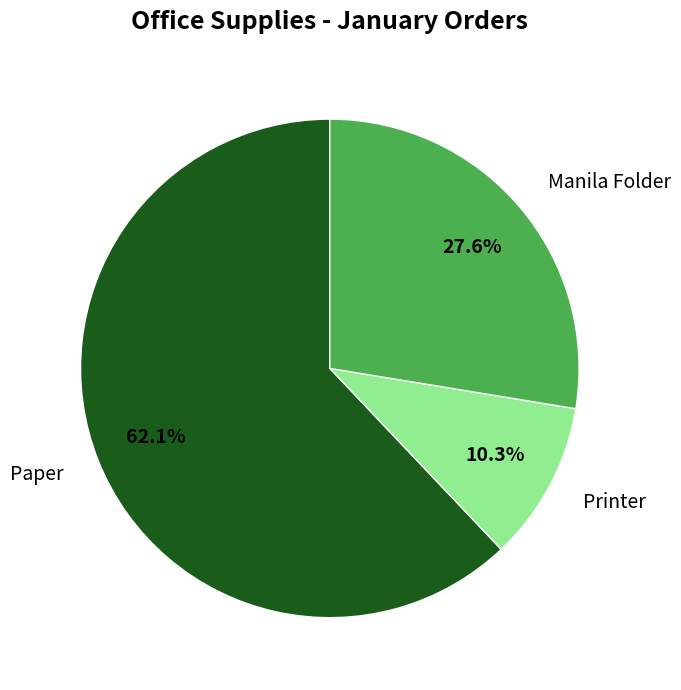

Do Printer and Paper together represent more than half of the pie?

Yes